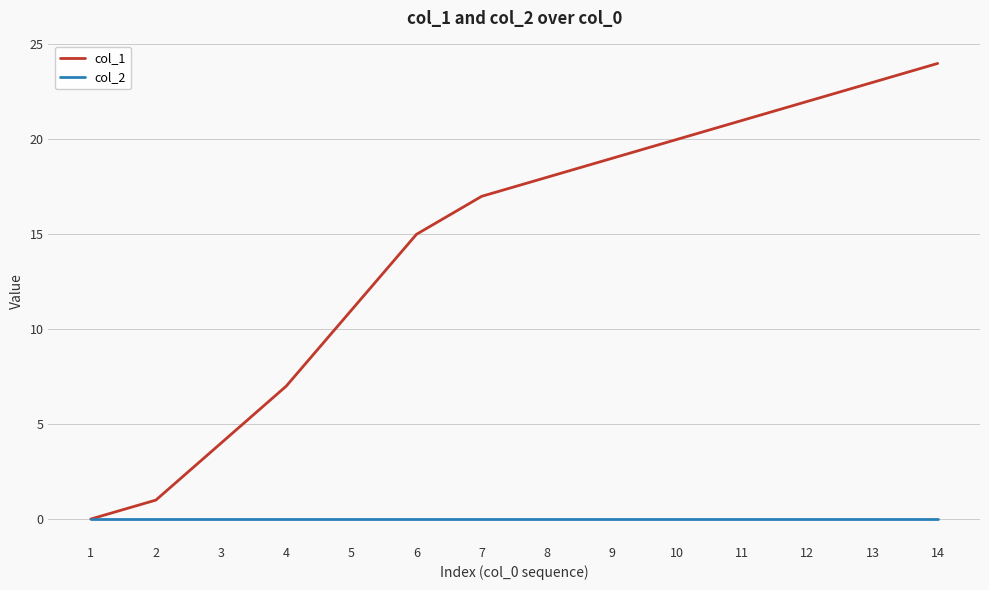

What is the total value across all series at 10?

20